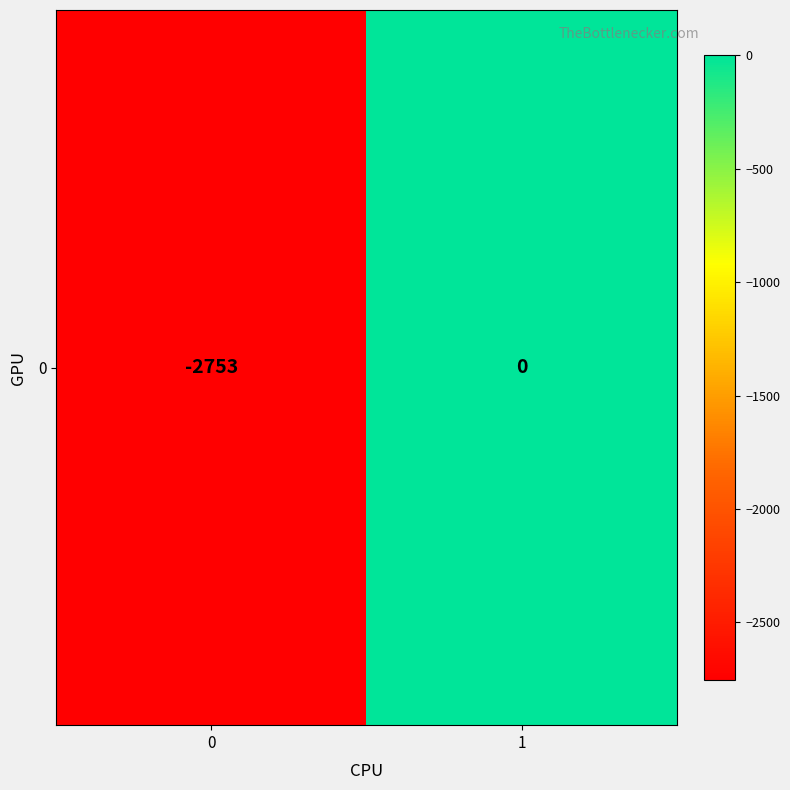

Which has a higher value, 1 or 0?

1